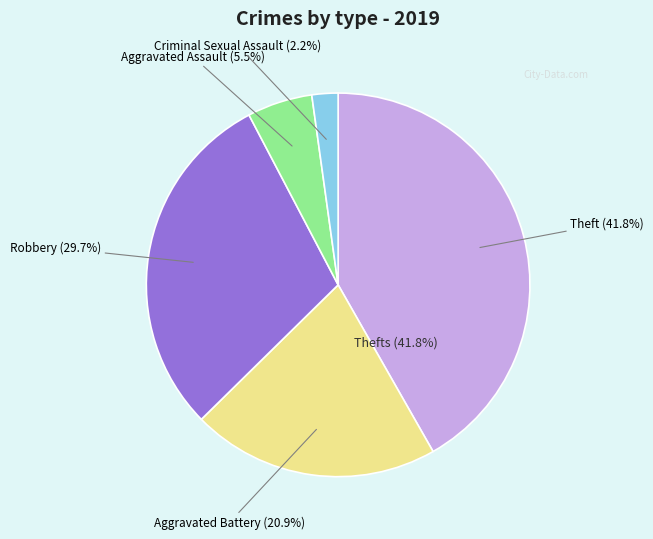

Is there a majority slice in this chart?

No